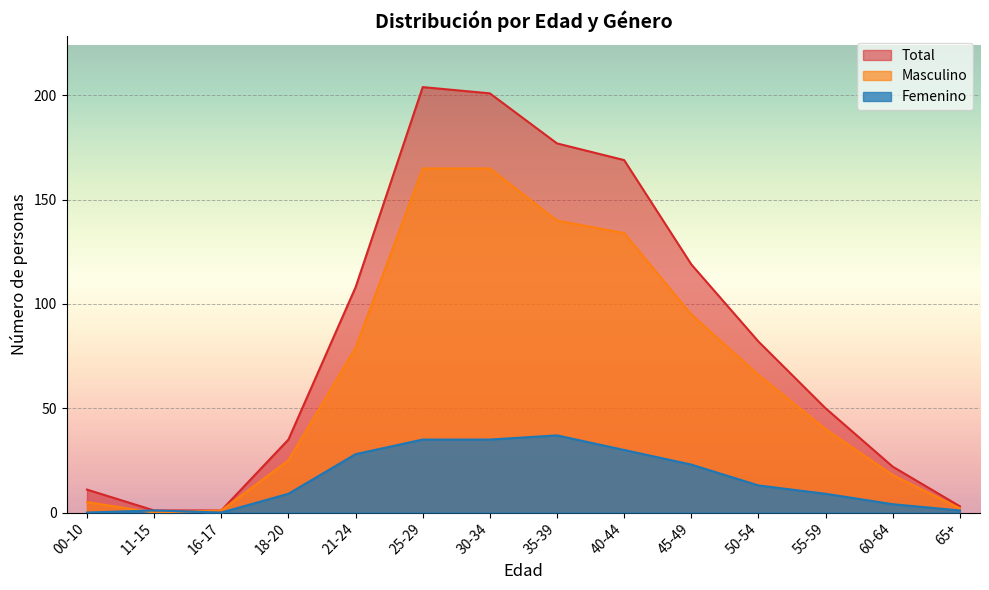

True or false: Masculino and Total cross at least once.

False